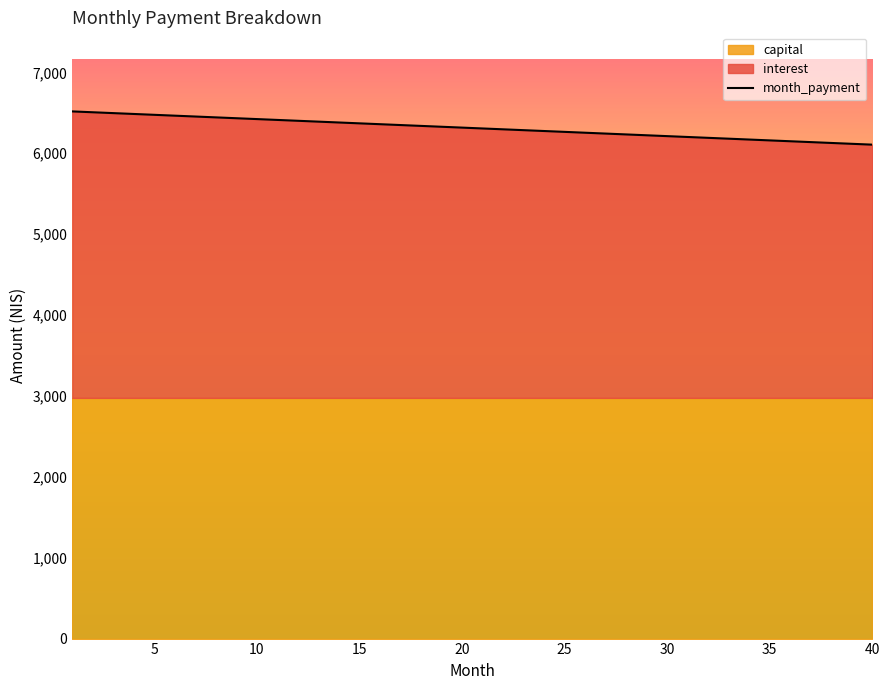

Reading left to right, transcribe all the data shown in this chart.

interest: 3541.7	3531.1	3520.6	3510.0	3499.5	3489.0	3478.4	3467.9	3457.3	3446.8	3436.3	3425.7	3415.2	3404.6	3394.1	3383.6	3373.0	3362.5	3351.9	3341.4	3330.8	3320.3	3309.8	3299.2	3288.7	3278.2	3267.6	3257.1	3246.5	3236.0	3225.4	3214.9	3204.4	3193.8	3183.3	3172.7	3162.2	3151.7	3141.1	3130.6
capital: 2976.2	2976.2	2976.2	2976.2	2976.2	2976.2	2976.2	2976.2	2976.2	2976.2	2976.2	2976.2	2976.2	2976.2	2976.2	2976.2	2976.2	2976.2	2976.2	2976.2	2976.2	2976.2	2976.2	2976.2	2976.2	2976.2	2976.2	2976.2	2976.2	2976.2	2976.2	2976.2	2976.2	2976.2	2976.2	2976.2	2976.2	2976.2	2976.2	2976.2
month_payment: 6517.9	6507.3	6496.8	6486.2	6475.7	6465.1	6454.6	6444.1	6433.5	6423.0	6412.4	6401.9	6391.4	6380.8	6370.3	6359.8	6349.2	6338.7	6328.1	6317.6	6307.0	6296.5	6286.0	6275.4	6264.9	6254.3	6243.8	6233.3	6222.7	6212.2	6201.6	6191.1	6180.6	6170.0	6159.5	6148.9	6138.4	6127.9	6117.3	6106.8